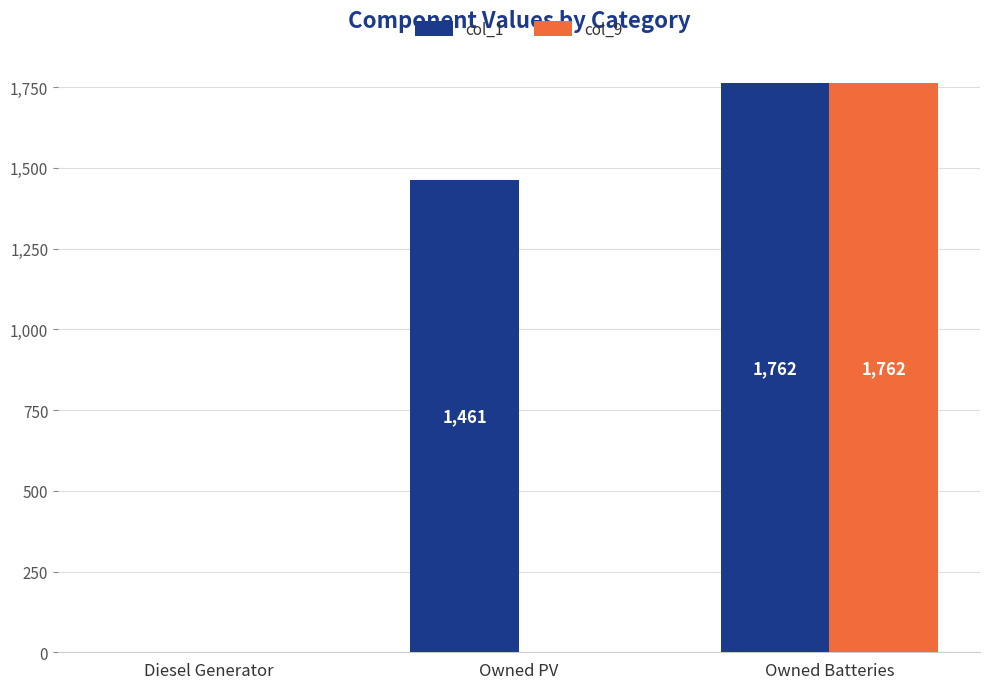

Is it true that col_9 equals -548 at Owned PV?

False